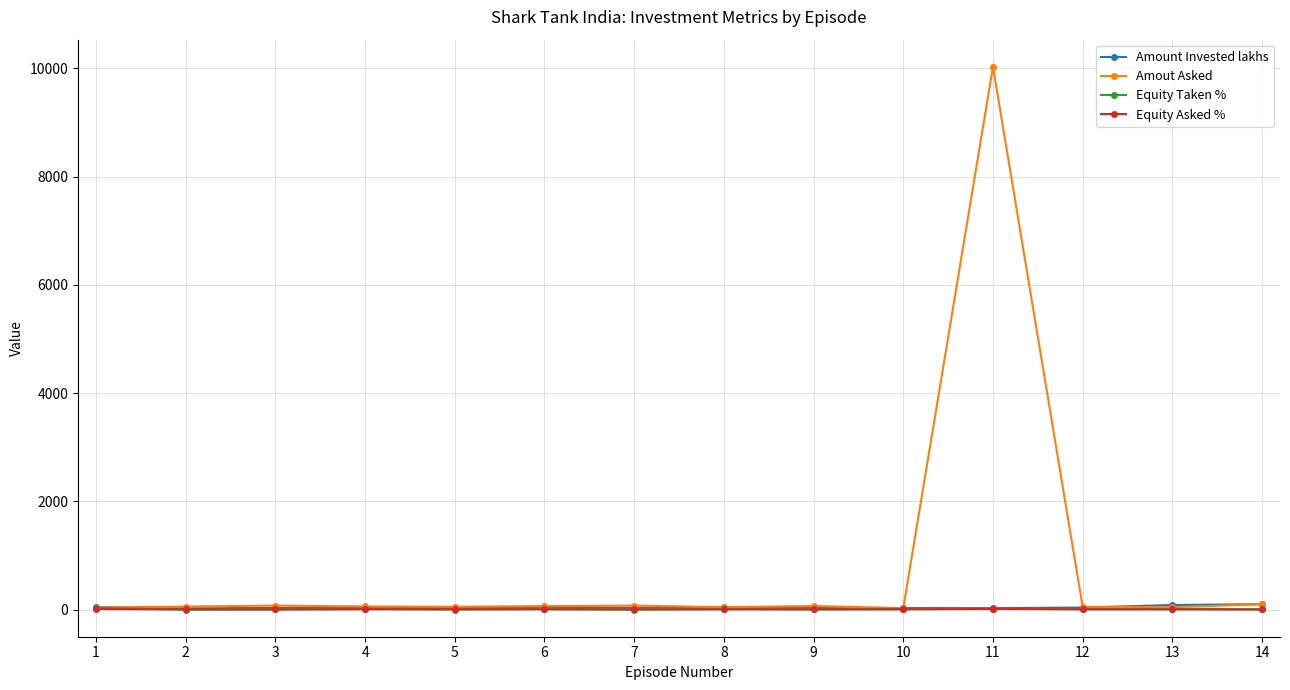

What is the maximum value for Amout Asked?

10026.7